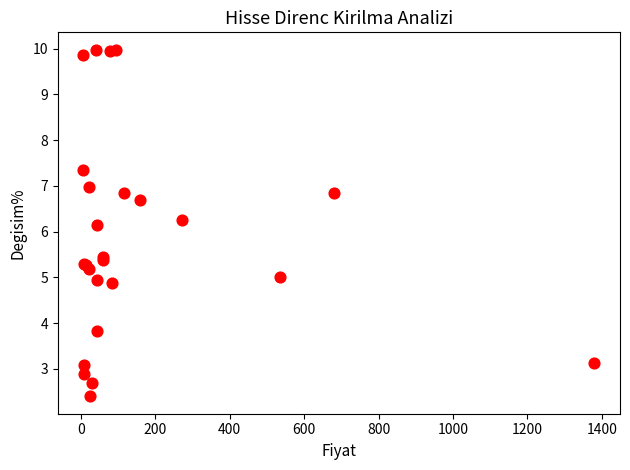

What Y value in the scatter plot is closest to 6?

6.2